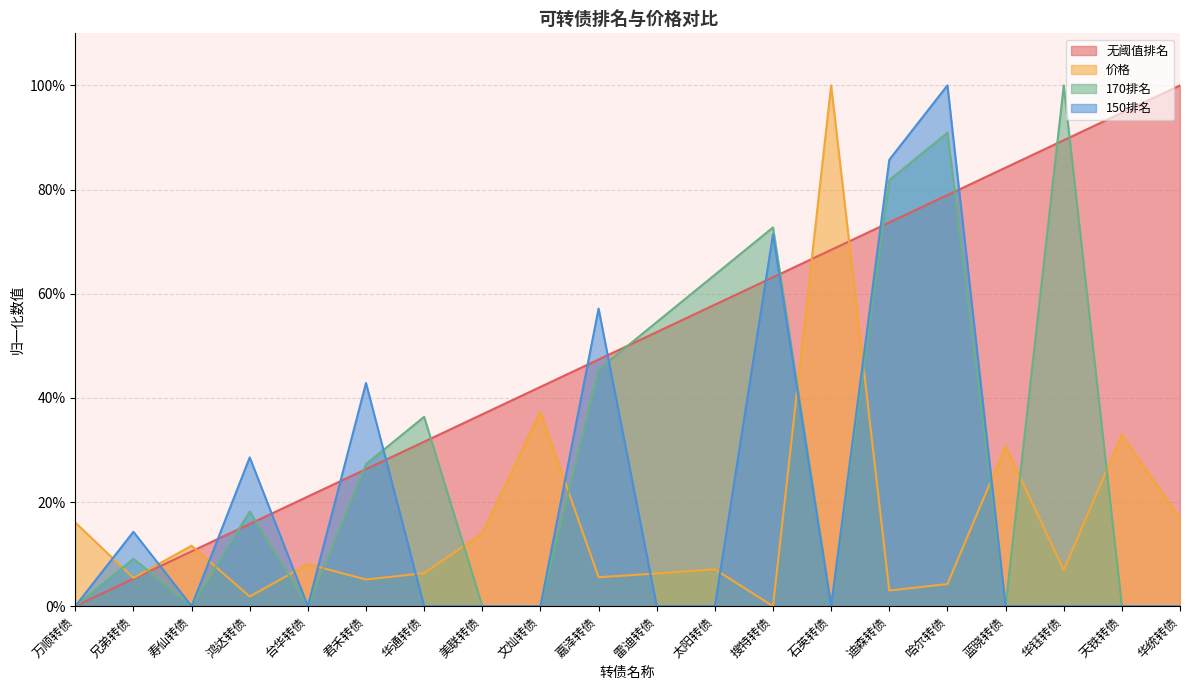

Does the chart display data point markers on the line(s)?

No